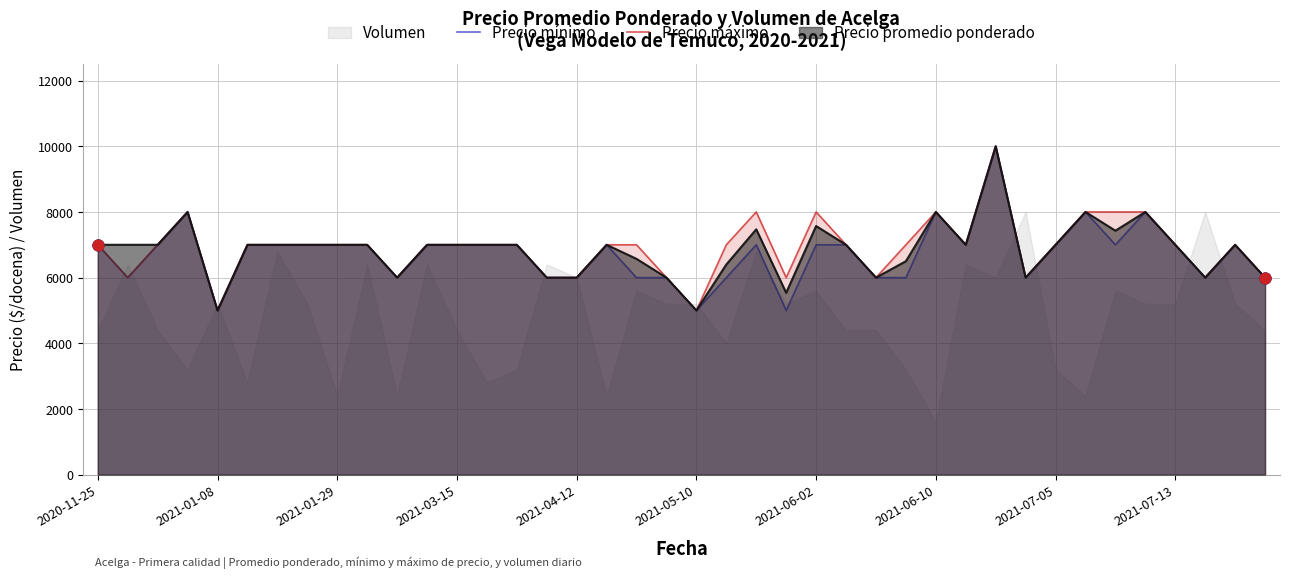

At how many categories does at least one series exceed 8999?

1